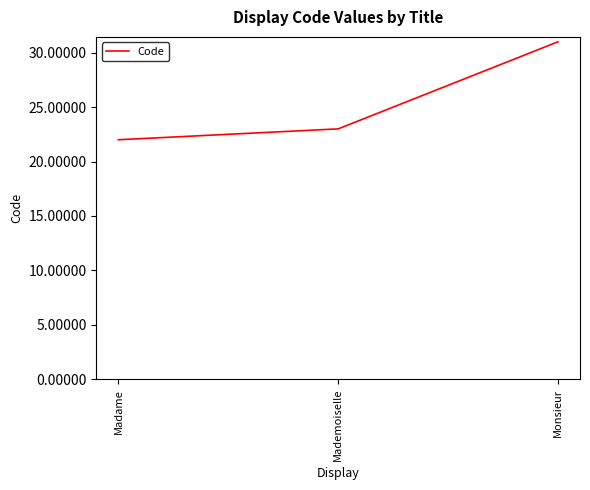

Reading left to right, extract all data points from this chart.

22	23	31